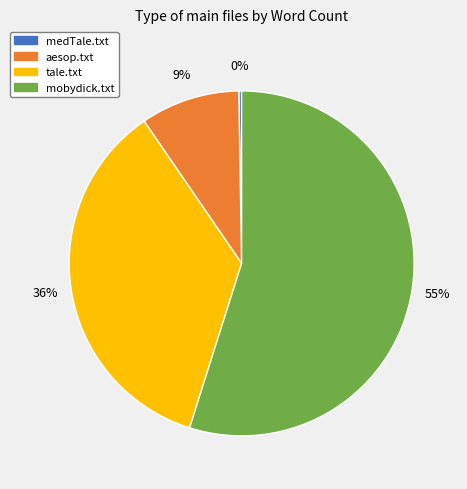

Combined, do aesop.txt and mobydick.txt account for over 50%?

Yes